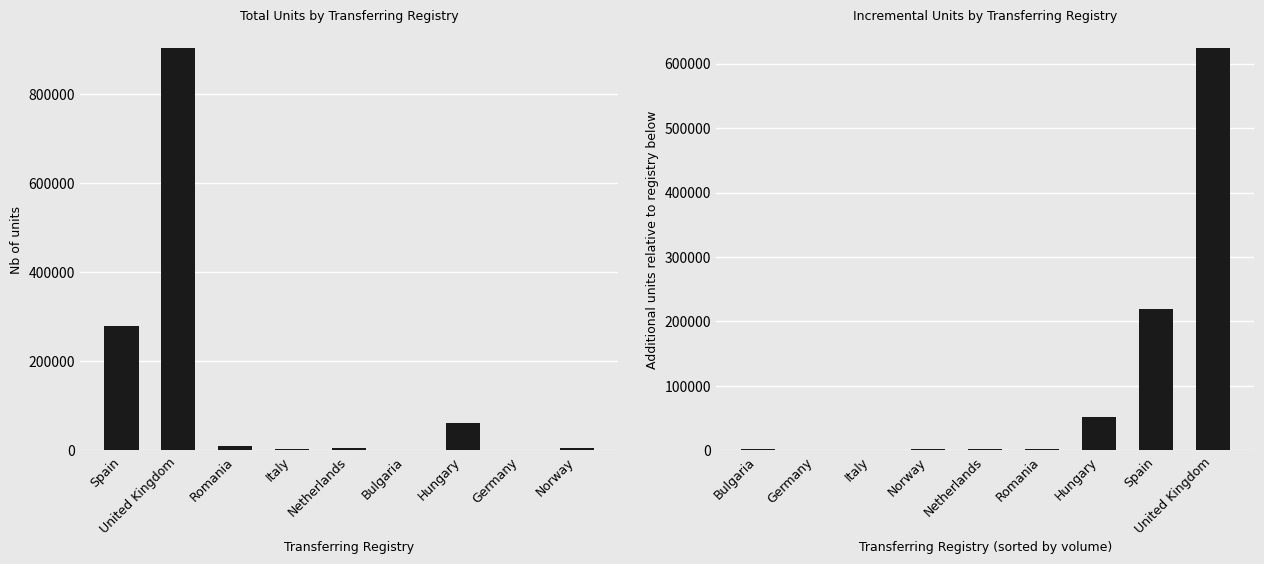

Rank the categories by Nb of units value from highest to lowest.

United Kingdom, Spain, Hungary, Romania, Netherlands, Norway, Italy, Bulgaria, Germany